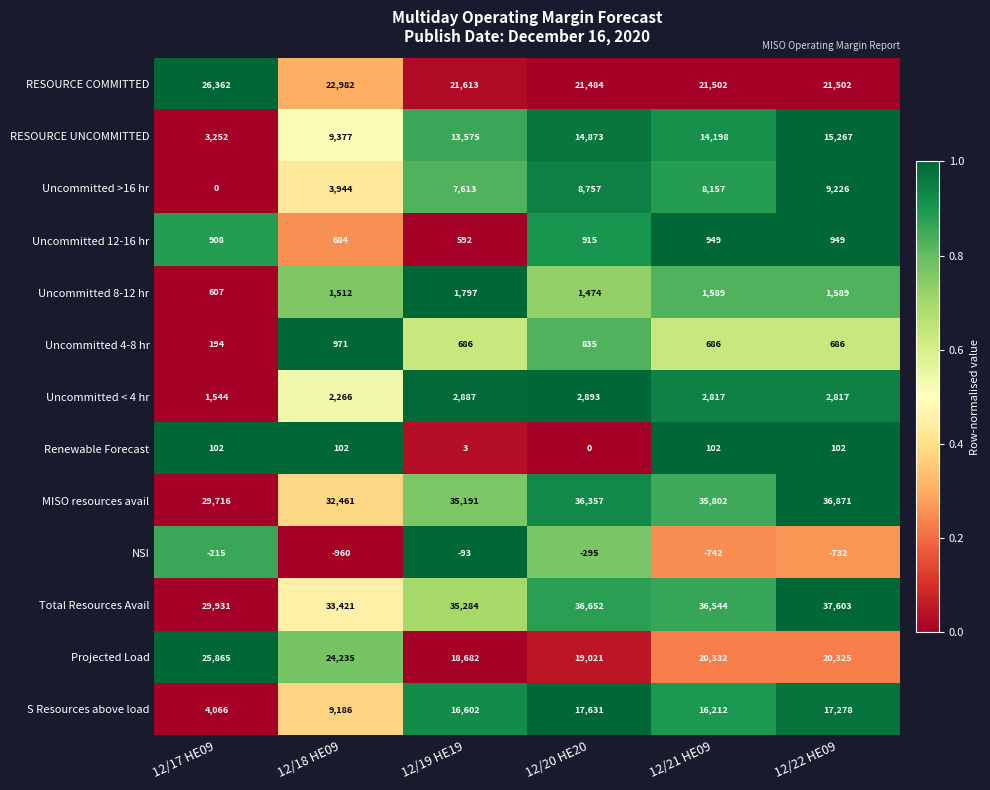

At which category is the sum across all series the highest?

12/22 HE09